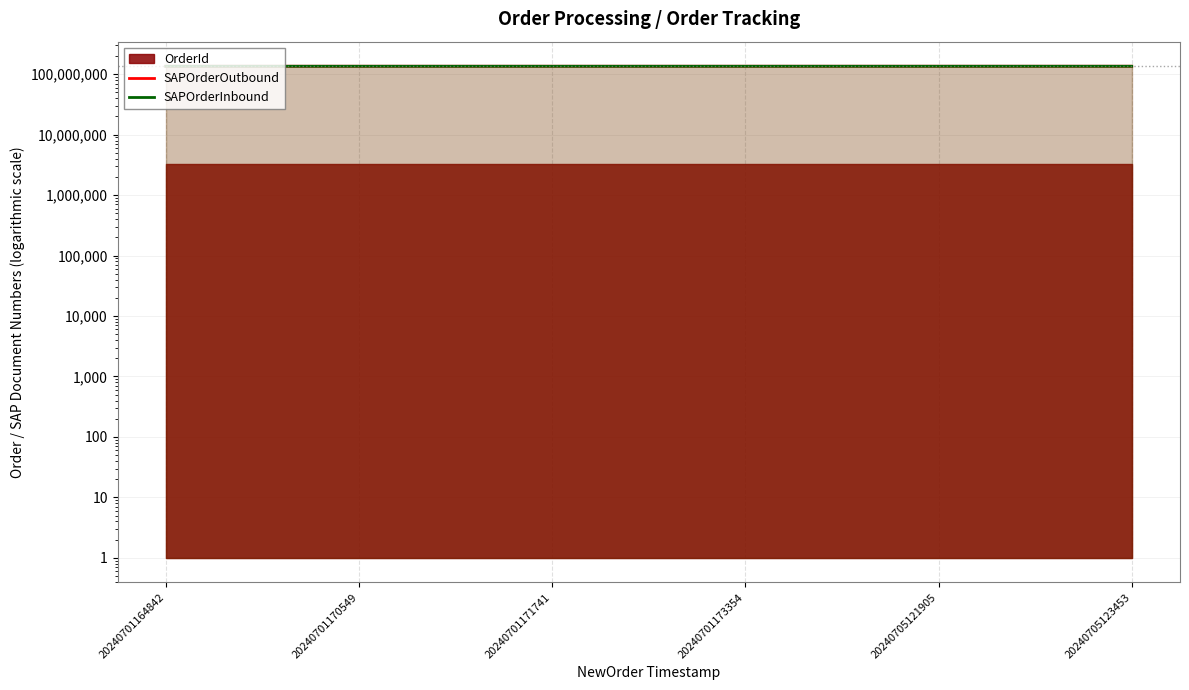

Is it true that SAPOrderInbound equals 58952138 at 20240705123453?

False